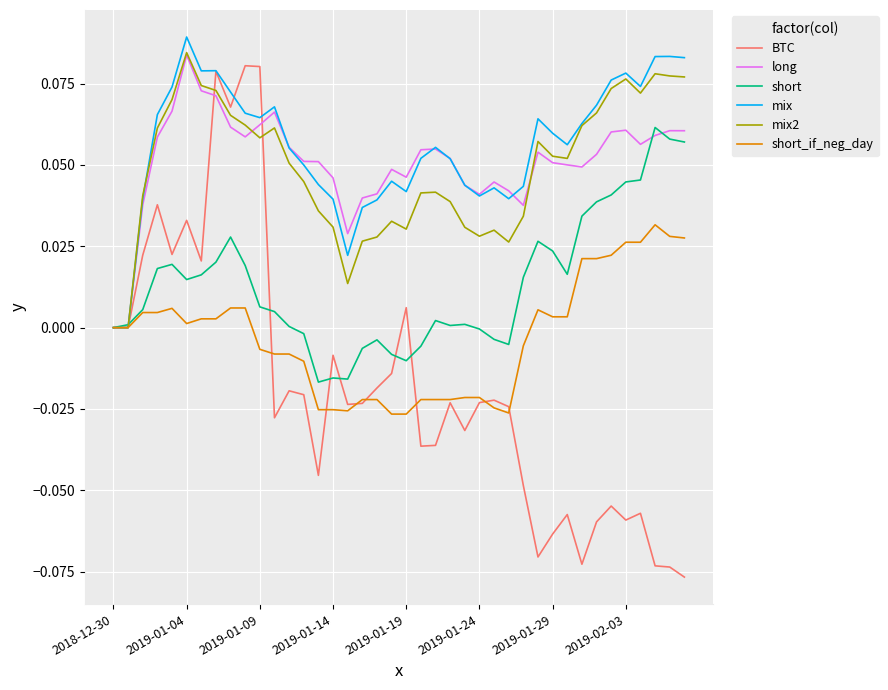

What are all the series names shown in the legend?

BTC, long, short, mix, mix2, short_if_neg_day